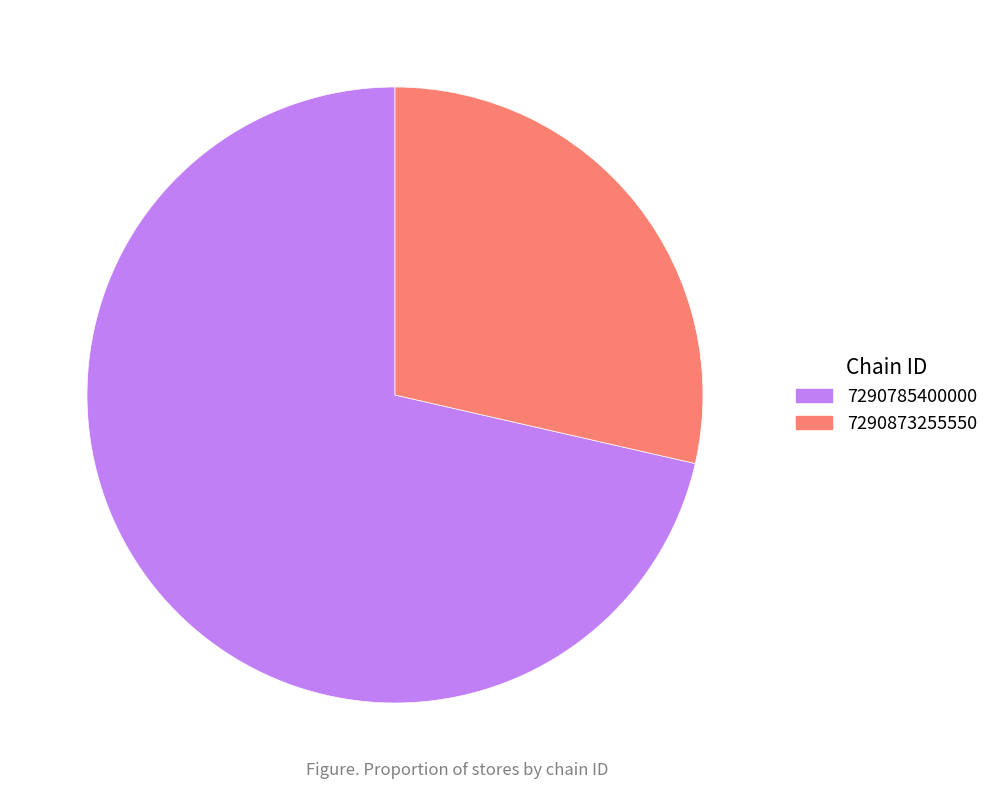

Does 7290873255550 account for over 50% of the chart?

No